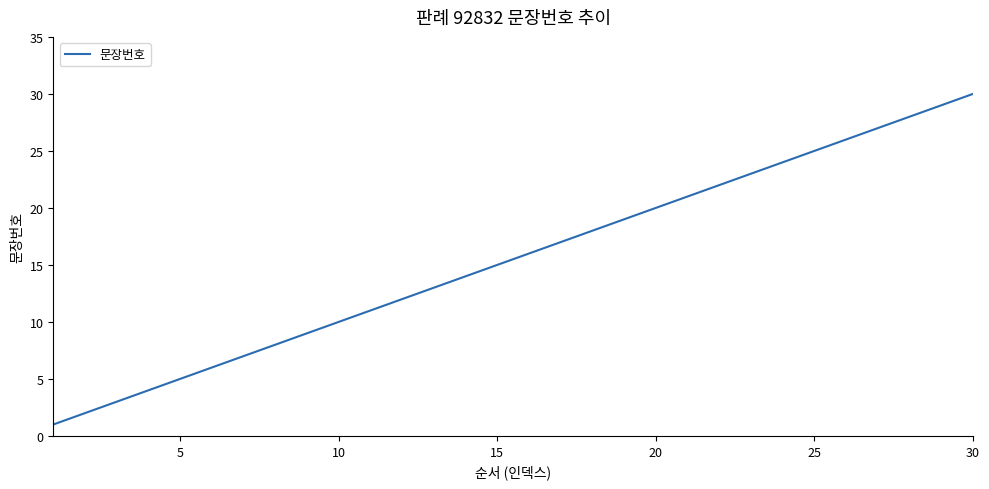

What is the greatest value displayed?

30